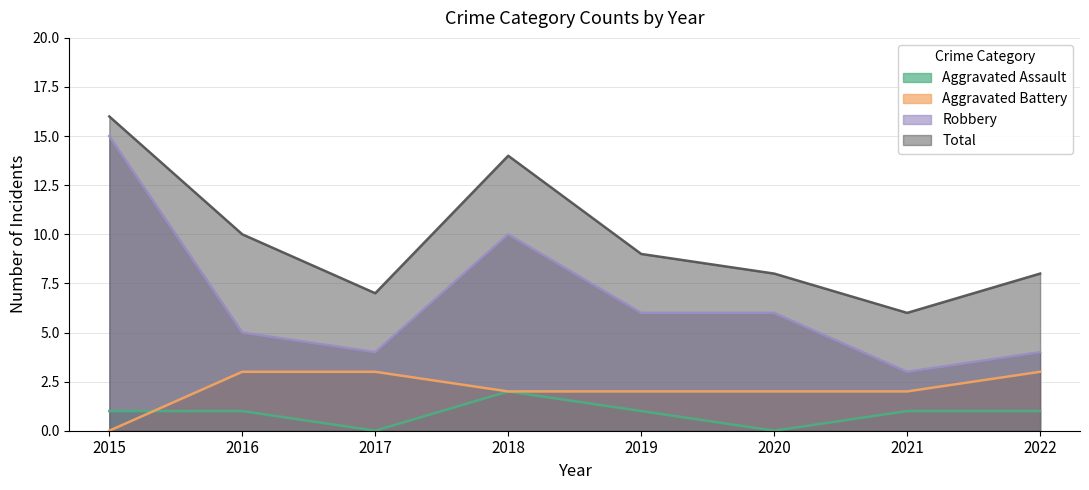

How many lines are shown in the chart?

4